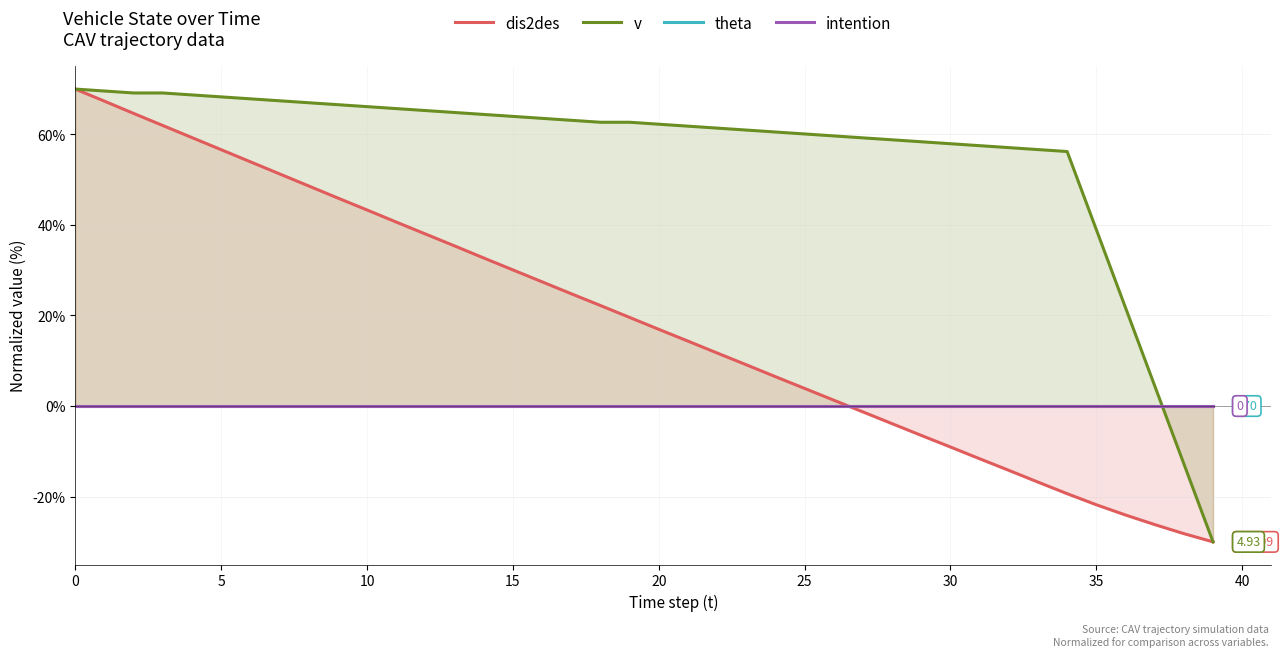

What is the maximum value shown in the chart?

70.0